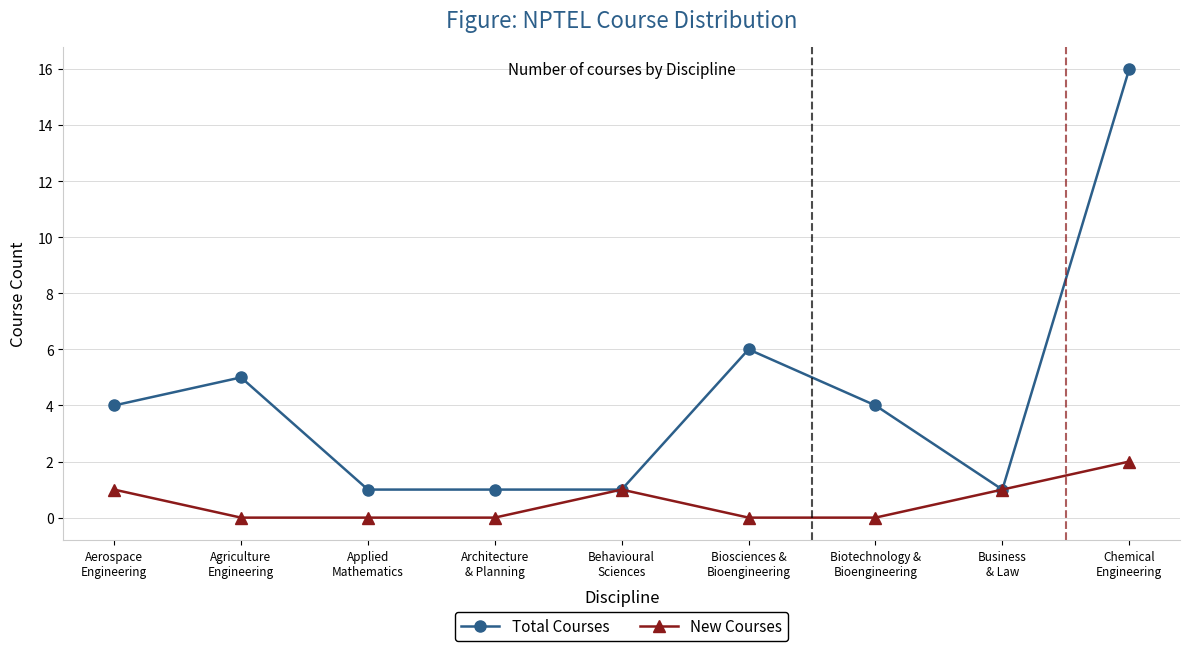

Which series has the largest total across all categories?

Total Courses